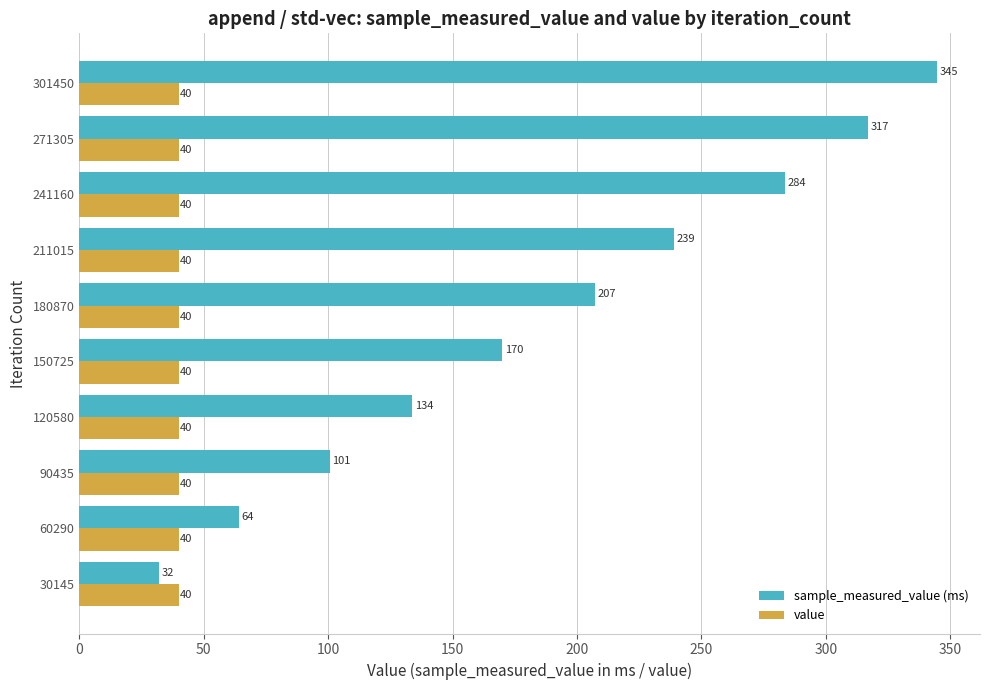

What is the difference between the maximum and minimum values in the sample_measured_value (ms) series?

312.8